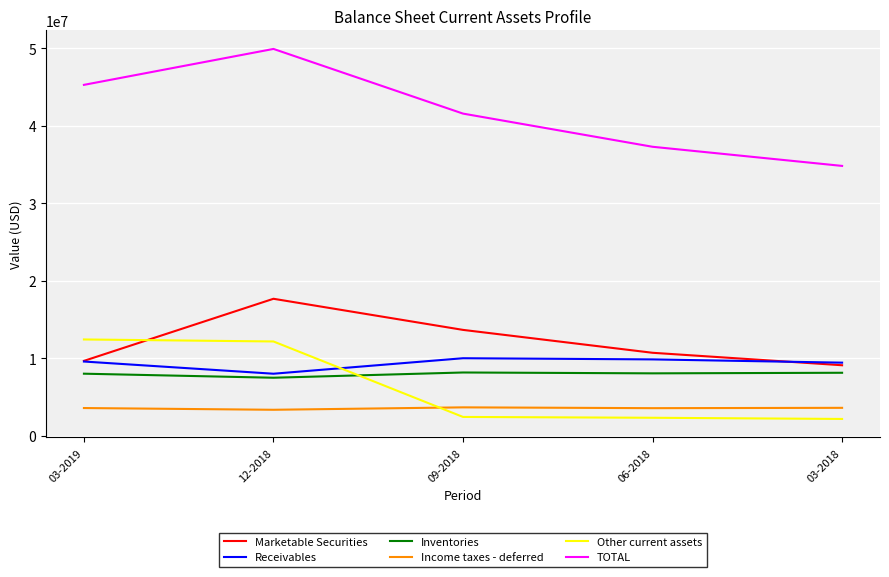

Between 03-2019 and 03-2018, which series saw the biggest shift?

TOTAL